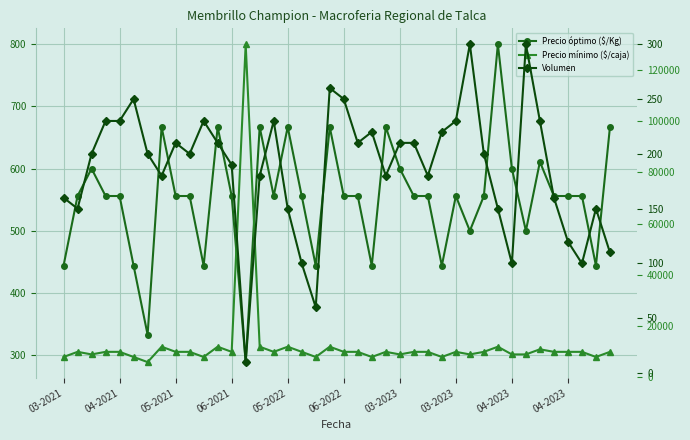

Between 27 and 37, which series saw the biggest shift?

Precio mínimo ($/caja)